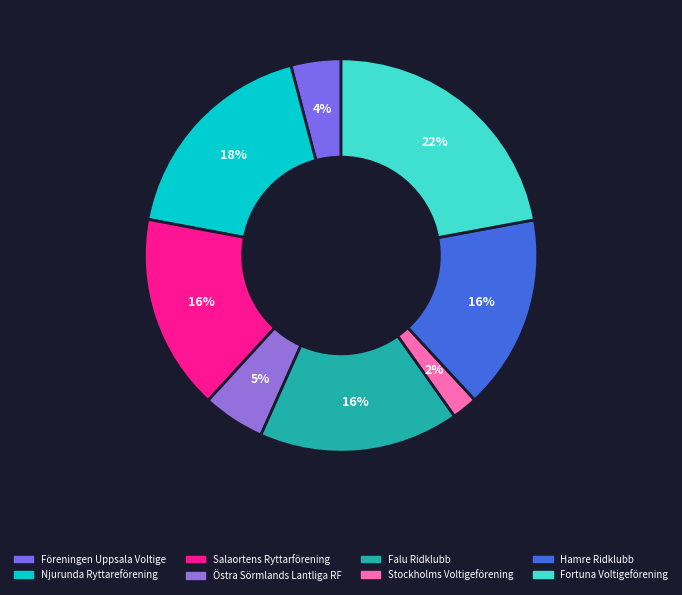

Count the number of slices in the pie.

8